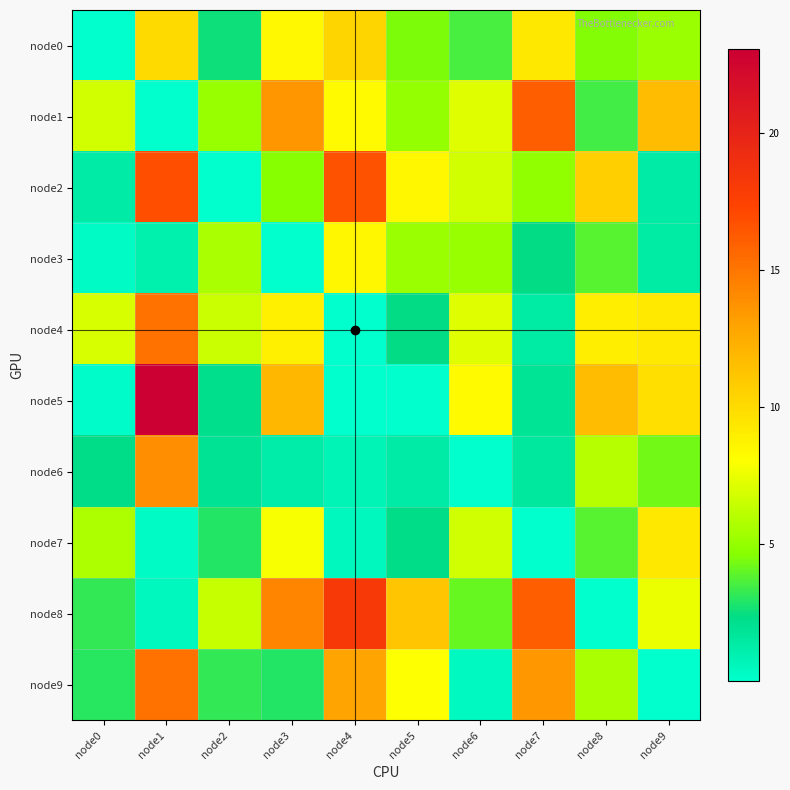

How many data points does each series have?

10